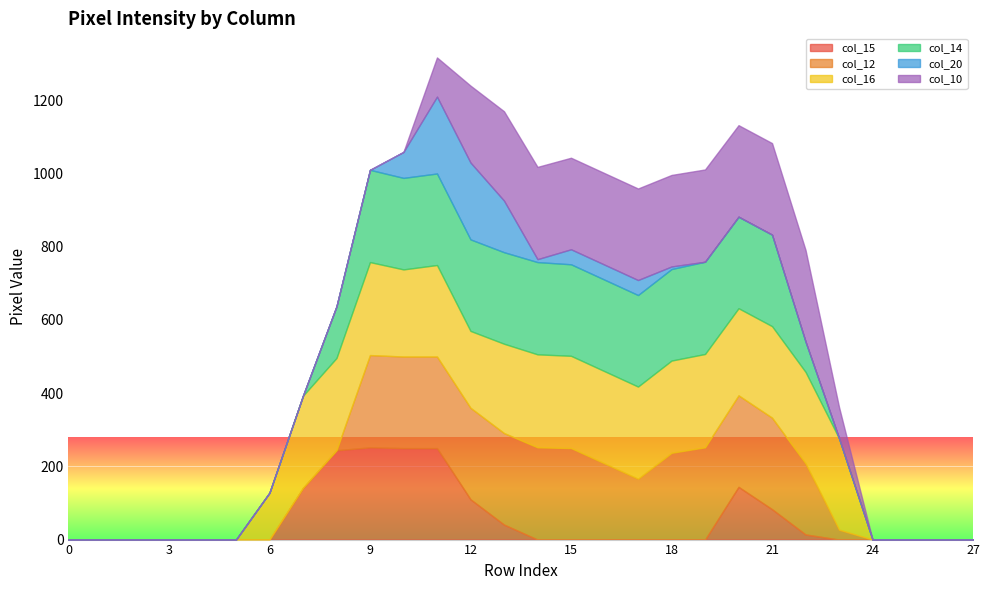

Which series has the largest total across all categories?

col_16